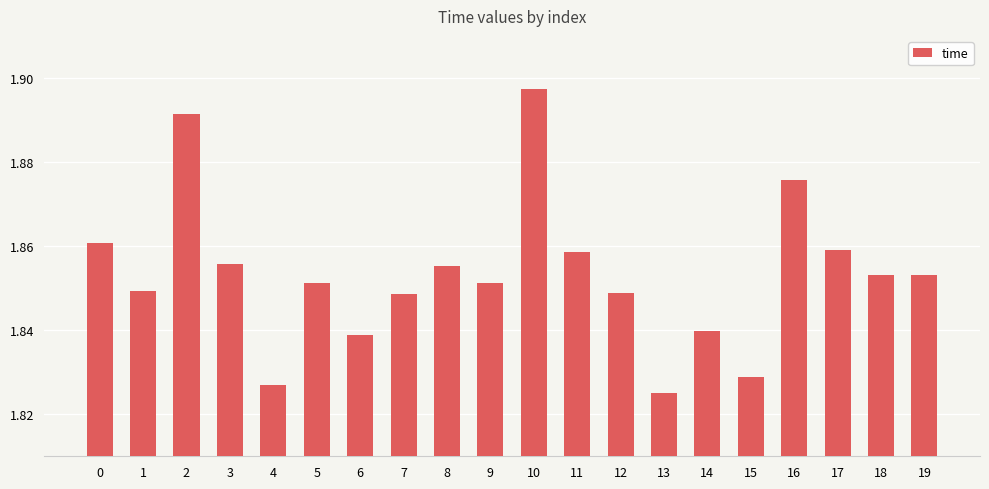

Which has a higher value, 16 or 18?

16